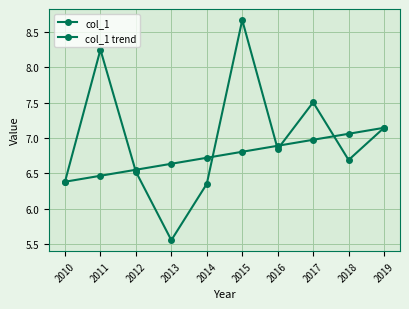

Which series has the widest spread of values?

col_1